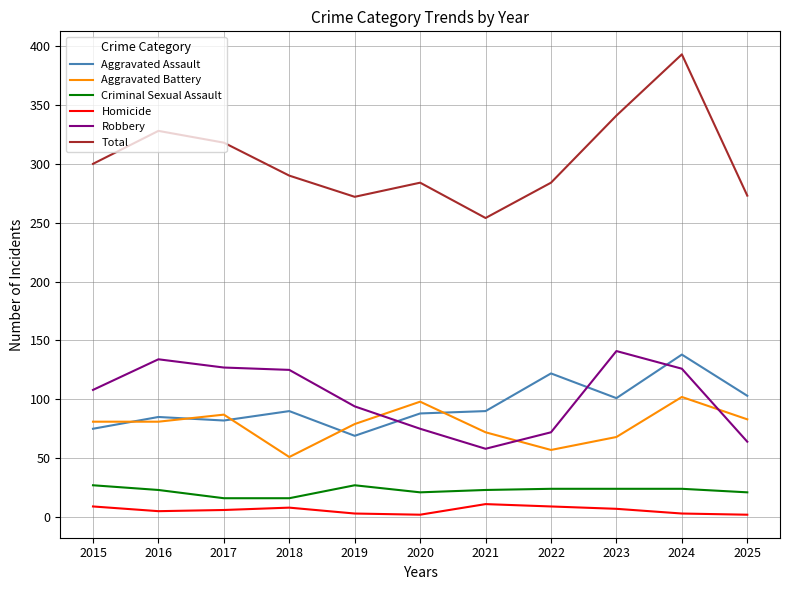

How many intersections are there between Aggravated Assault and Robbery?

3